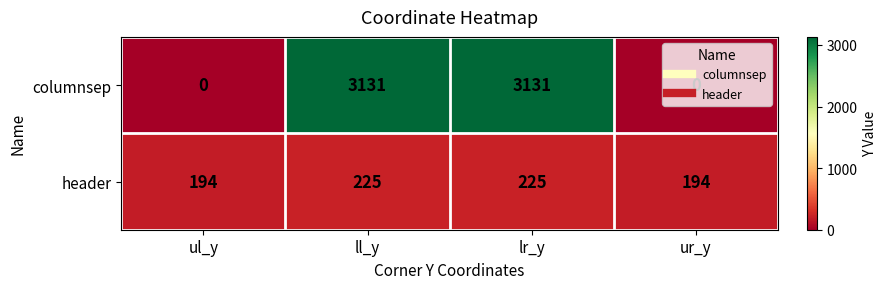

Which series changed the most between ll_y and ur_y?

columnsep